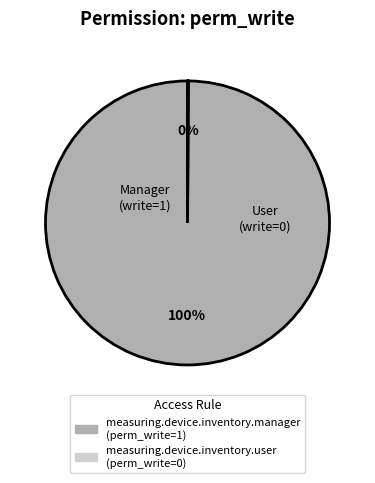

What is the majority slice?

measuring.device.inventory.manager